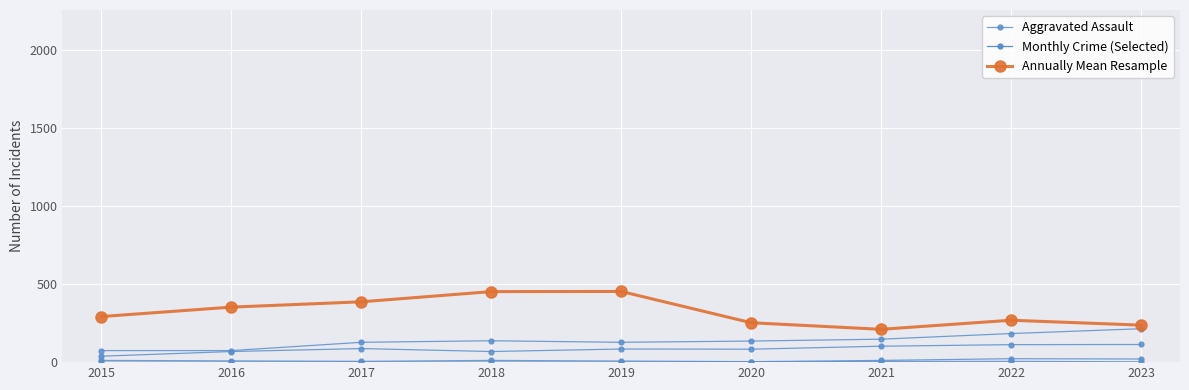

At how many categories does at least one series exceed 381?

3